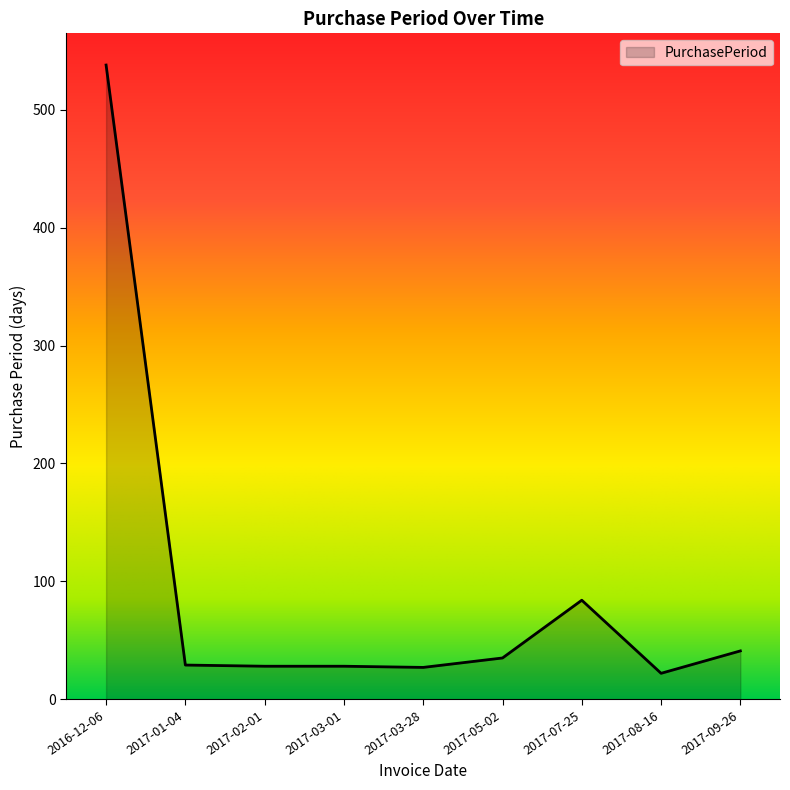

At which label is the value closest to 280?

2017-07-25